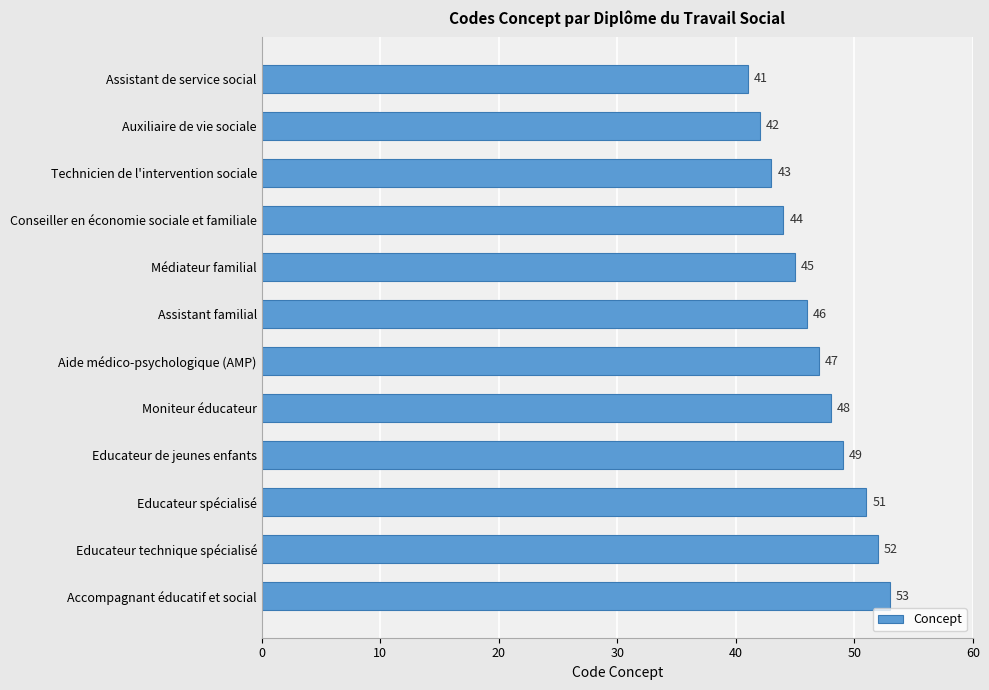

Between Educateur de jeunes enfants and Médiateur familial, which is larger?

Educateur de jeunes enfants